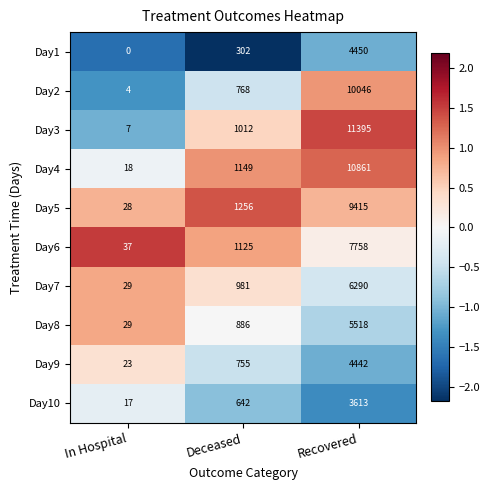

The Day5 series shows 9415 at Recovered. True or false?

True